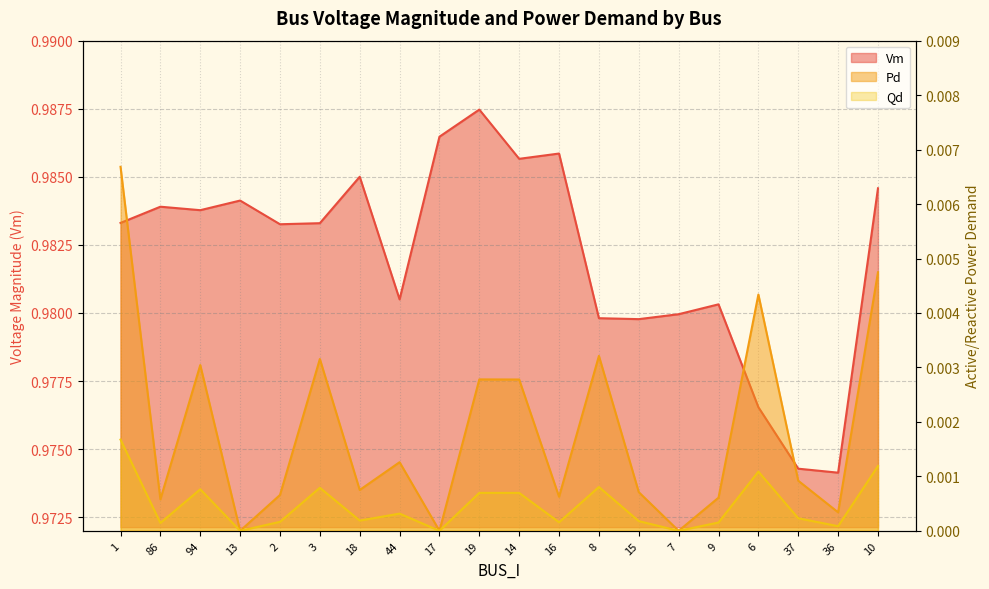

How many values in the Qd series exceed 0?

17